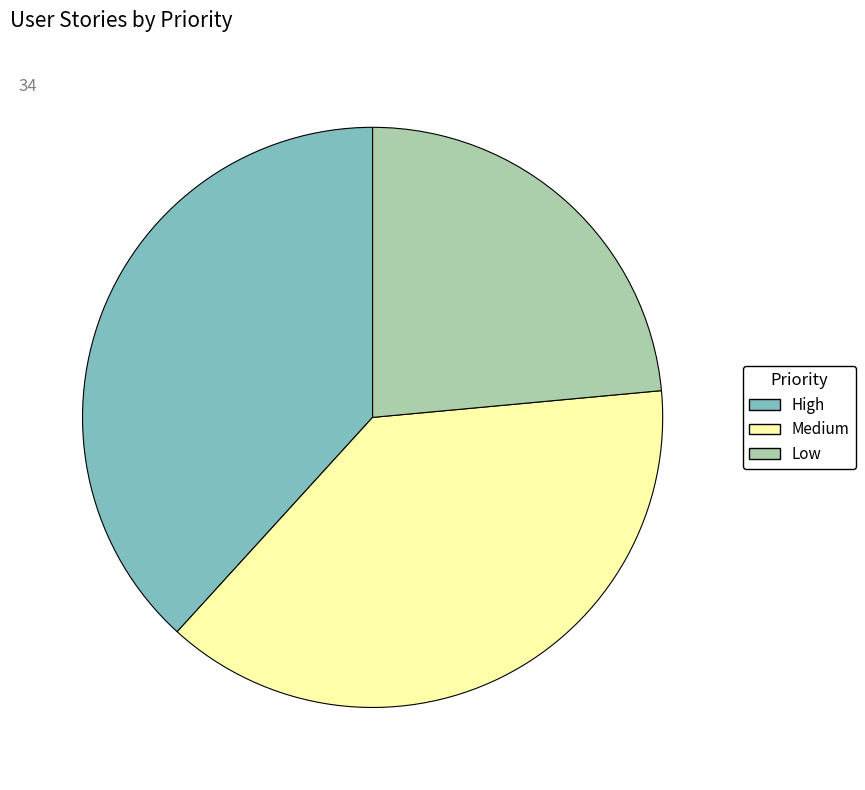

Do Medium and High together represent more than half of the pie?

Yes